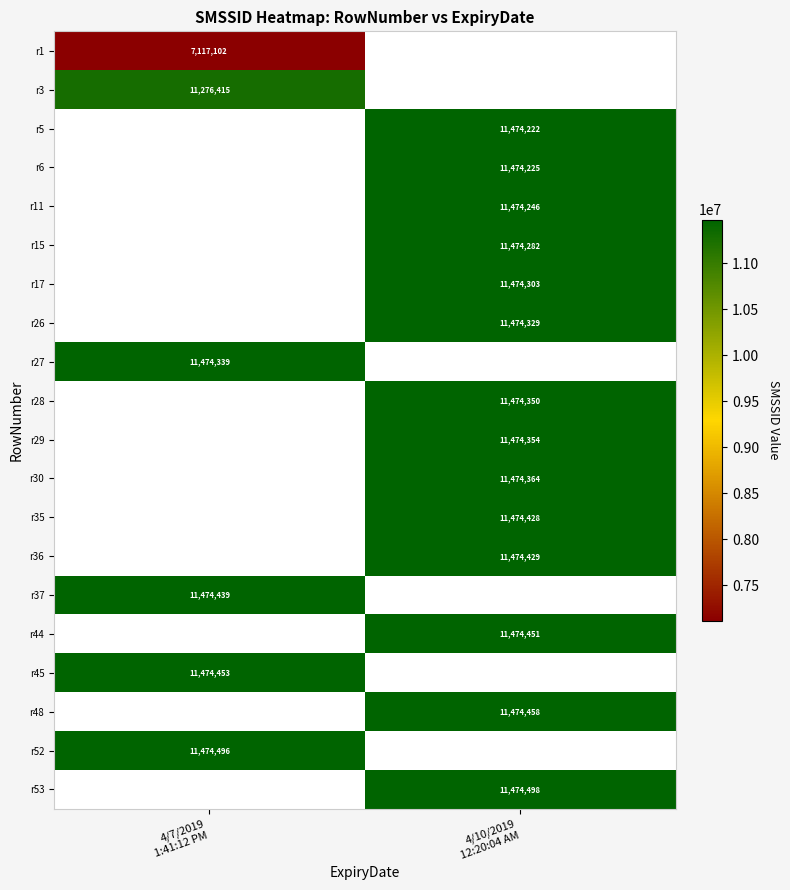

List the labels in order of r37 value, smallest first.

4/7/2019 1:41:12 PM, 4/10/2019 12:20:04 AM